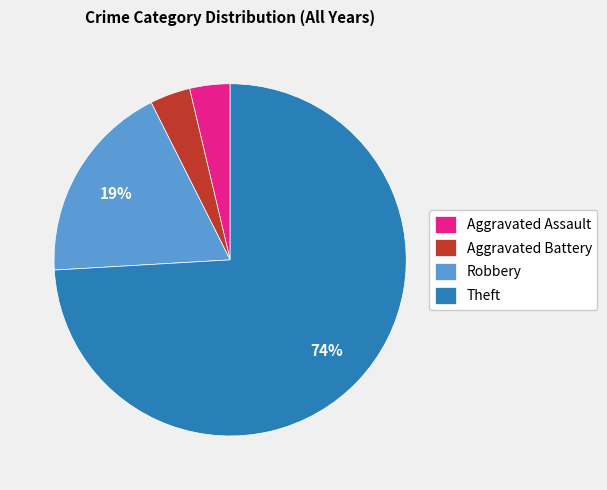

What percentage is the Robbery slice, to the nearest percent?

19%